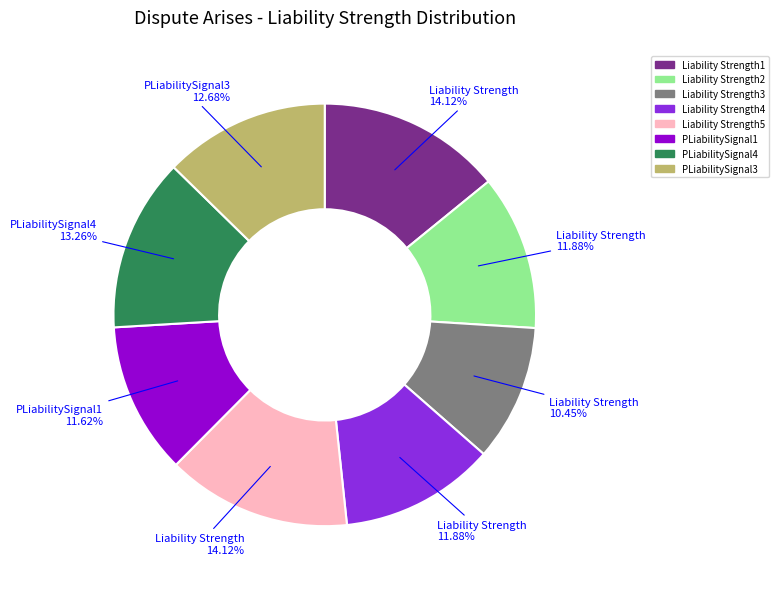

What percentage is NOT represented by Liability Strength5?

85.9%